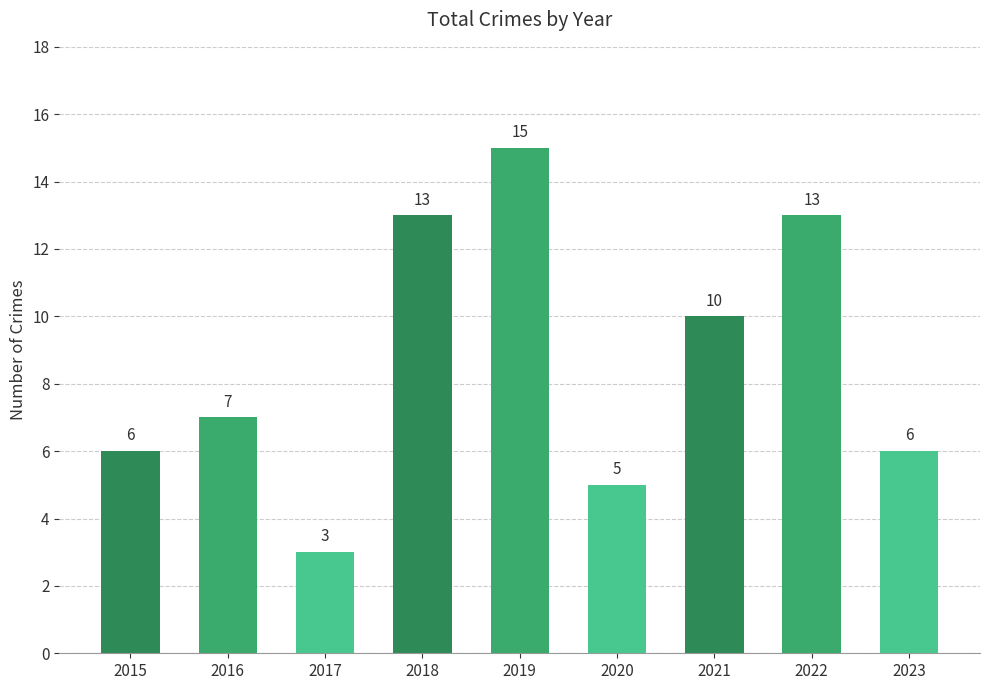

What is the minimum value shown in the chart?

3